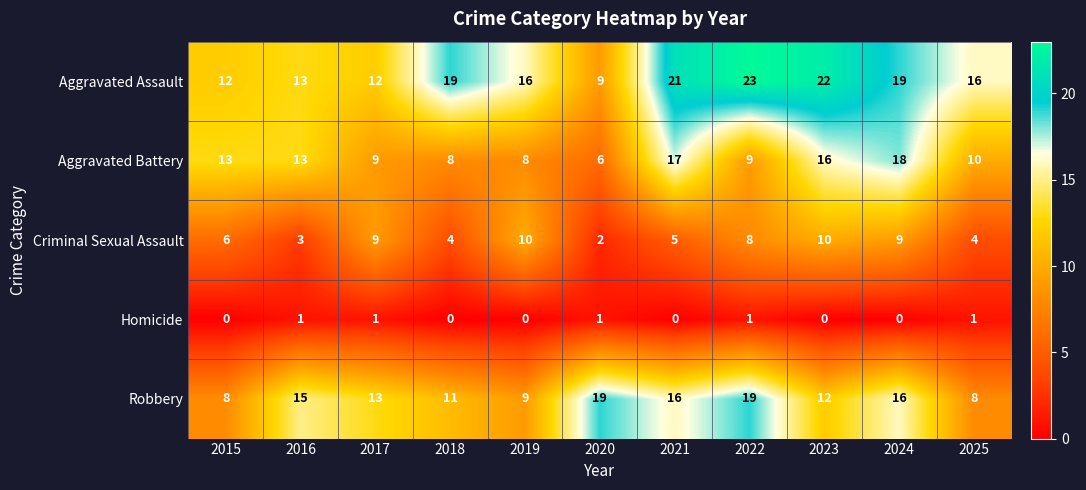

What is the sum of the Aggravated Assault values at 2017 and 2018?

31